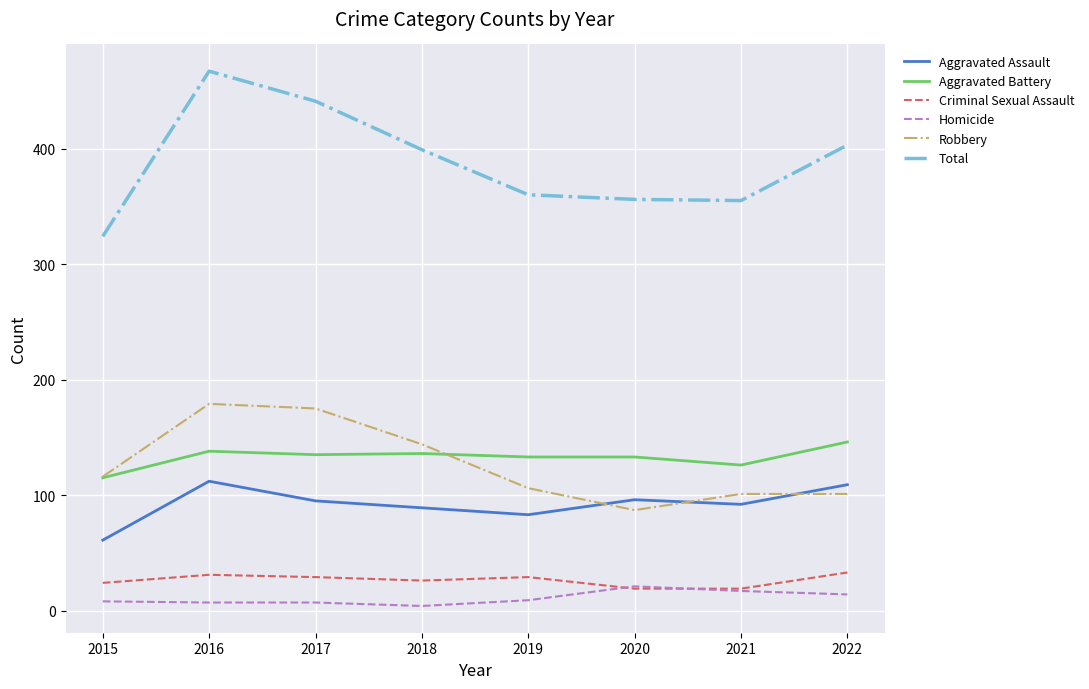

Which series ends up on top after the final intersection of Robbery and Aggravated Assault?

Aggravated Assault